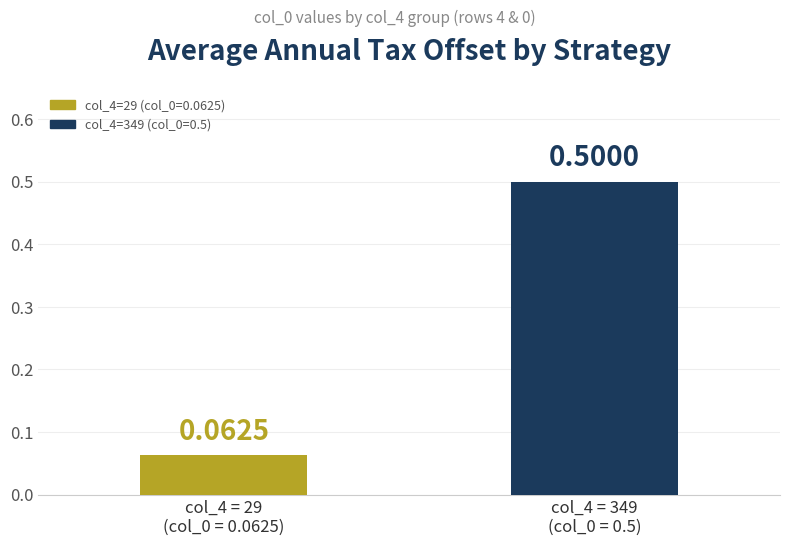

What position from the right is col_4 = 349
(col_0 = 0.5)?

1